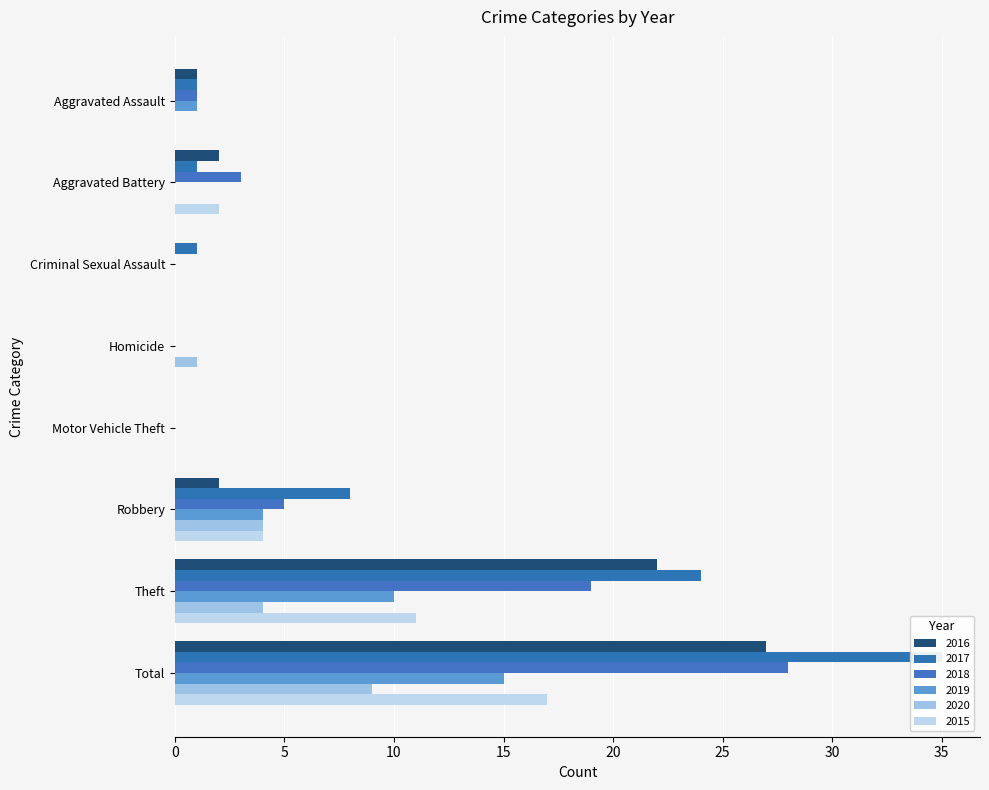

Where is 2020 nearest to the value 4?

Robbery